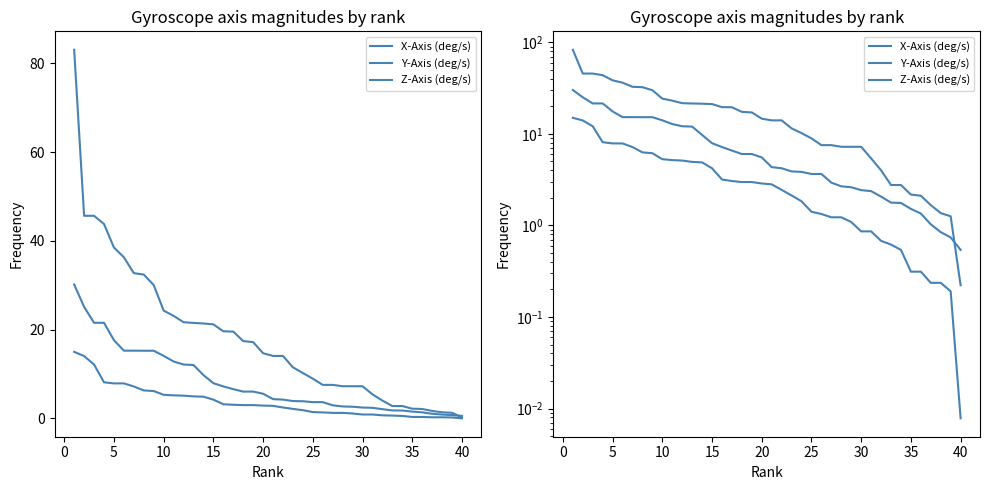

True or false: Z-Axis (deg/s) has more than 2 interior local peaks.

False